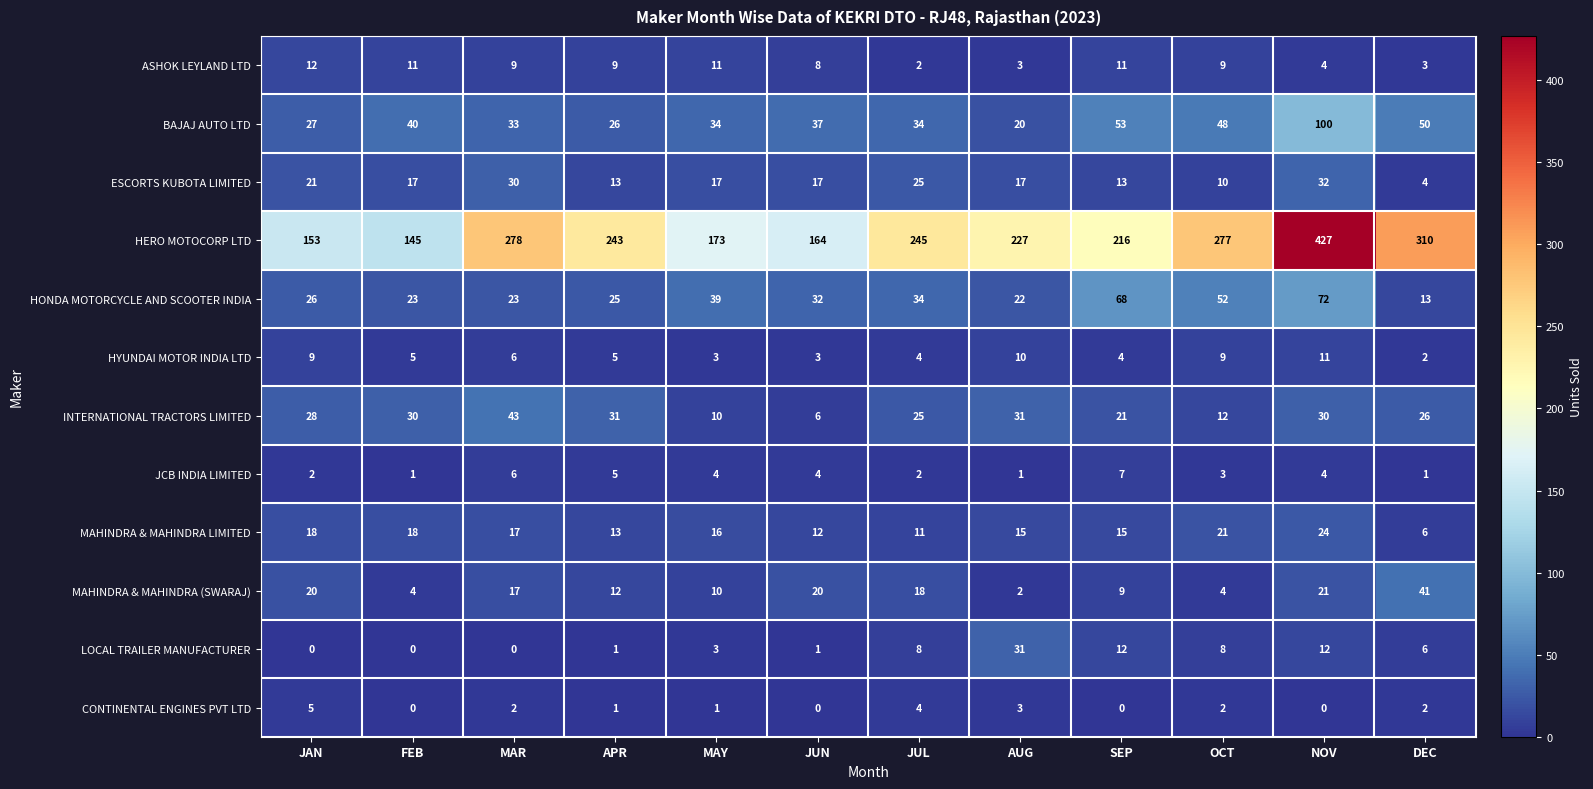

How many data points does each series have?

12